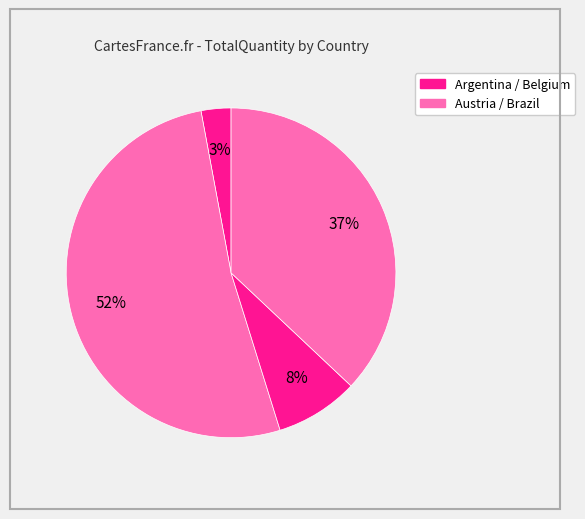

How many segments does this pie chart have?

4